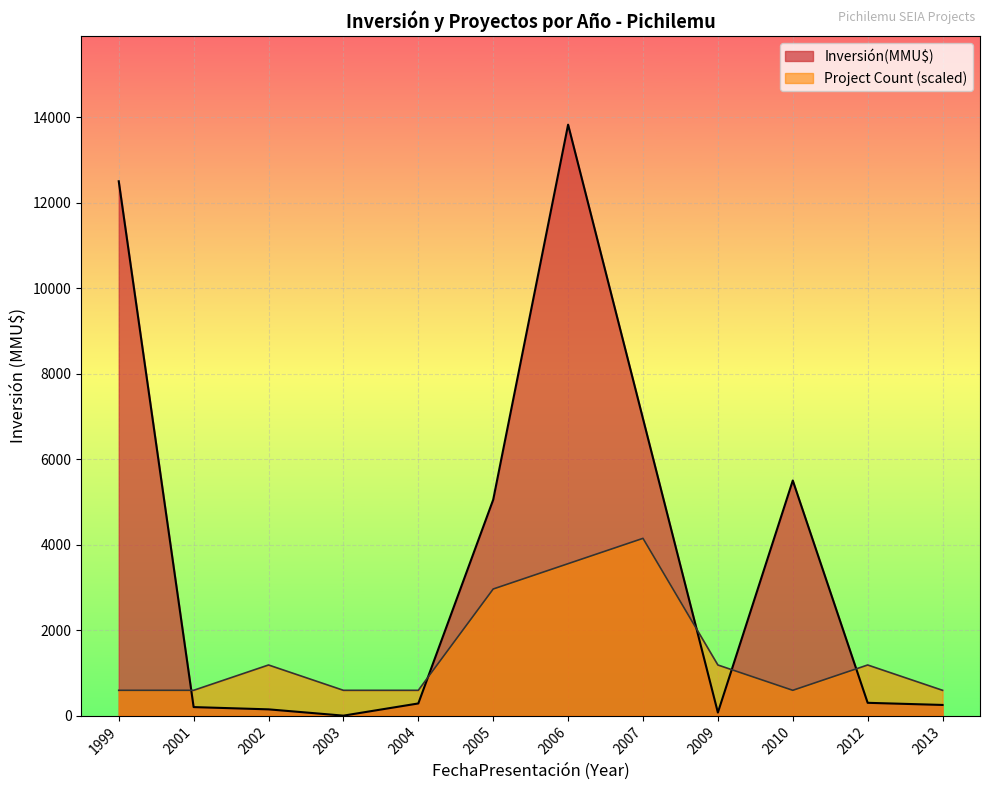

What is the sum of the Inversión(MMU$) values at 2006 and 2005?

18876.0